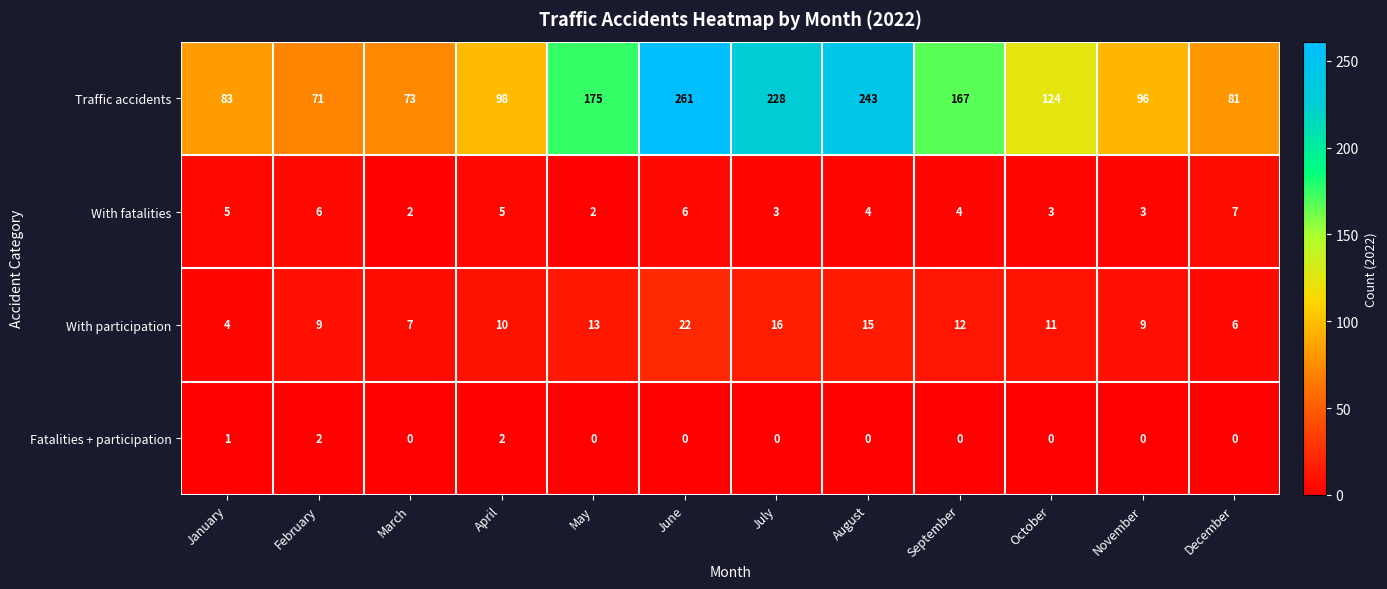

The Traffic accidents series shows 38 at January. True or false?

False